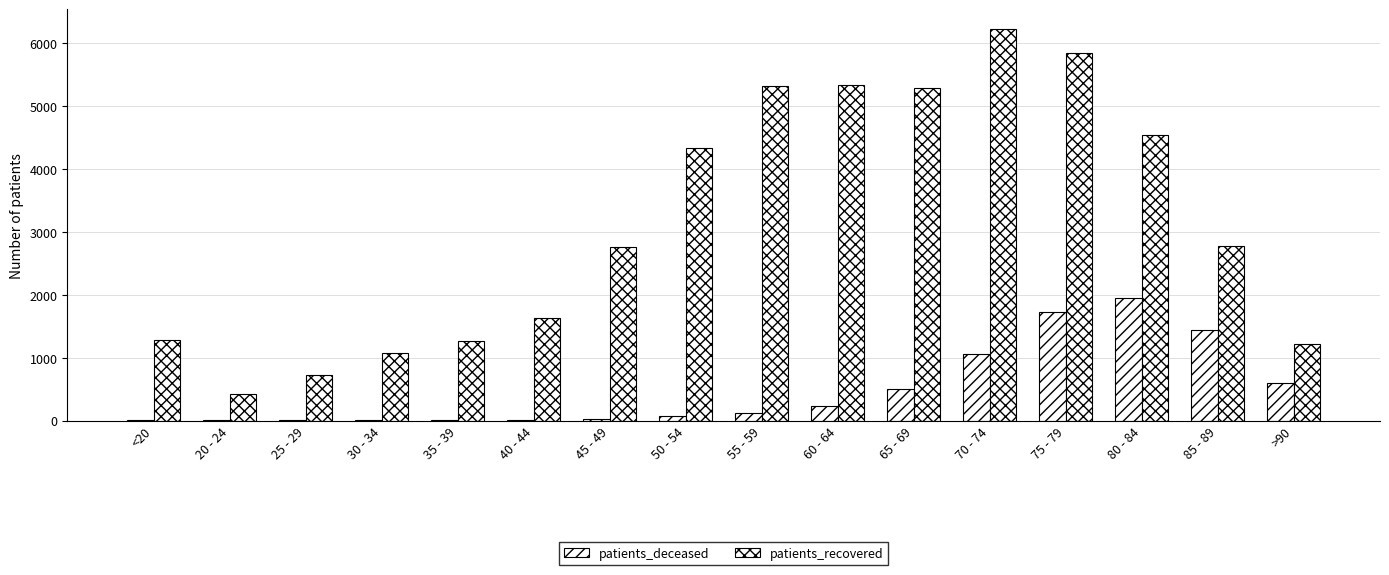

Reading right to left, extract all data points from this chart.

patients_deceased: 602	1442	1957	1723	1056	500	239	128	73	25	12	11	10	2	3	6
patients_recovered: 1218	2783	4548	5844	6232	5288	5332	5327	4332	2766	1624	1273	1081	725	429	1276